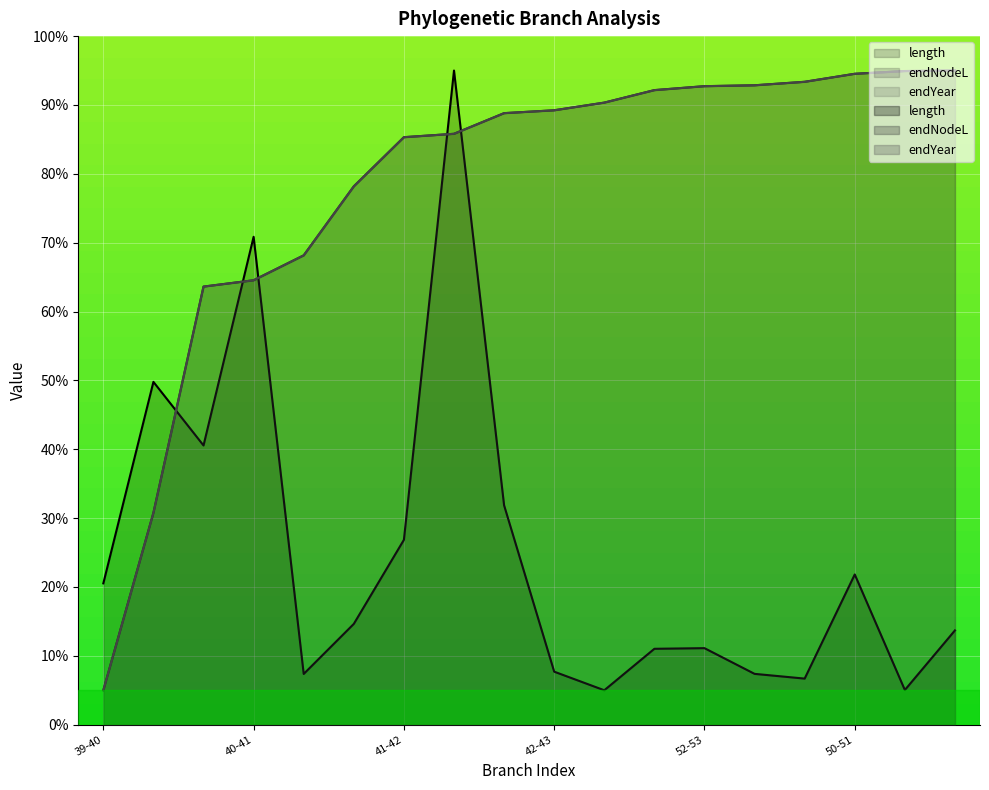

True or false: endYear has more than 0 interior local peaks.

False